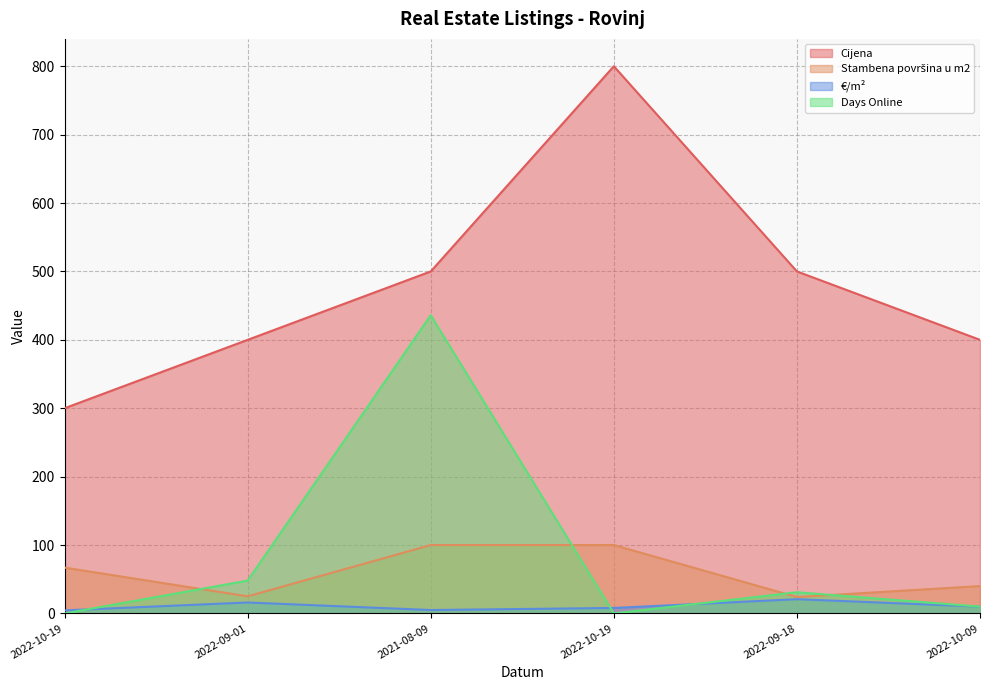

At which category is the sum across all series the highest?

2021-08-09